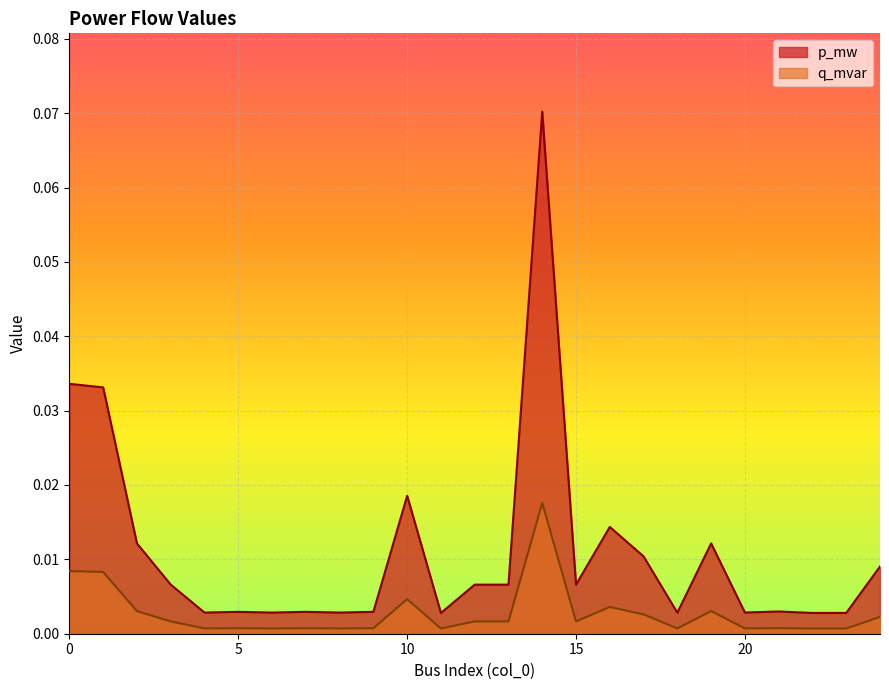

True or false: q_mvar has a value of 0.0 at 6.

False